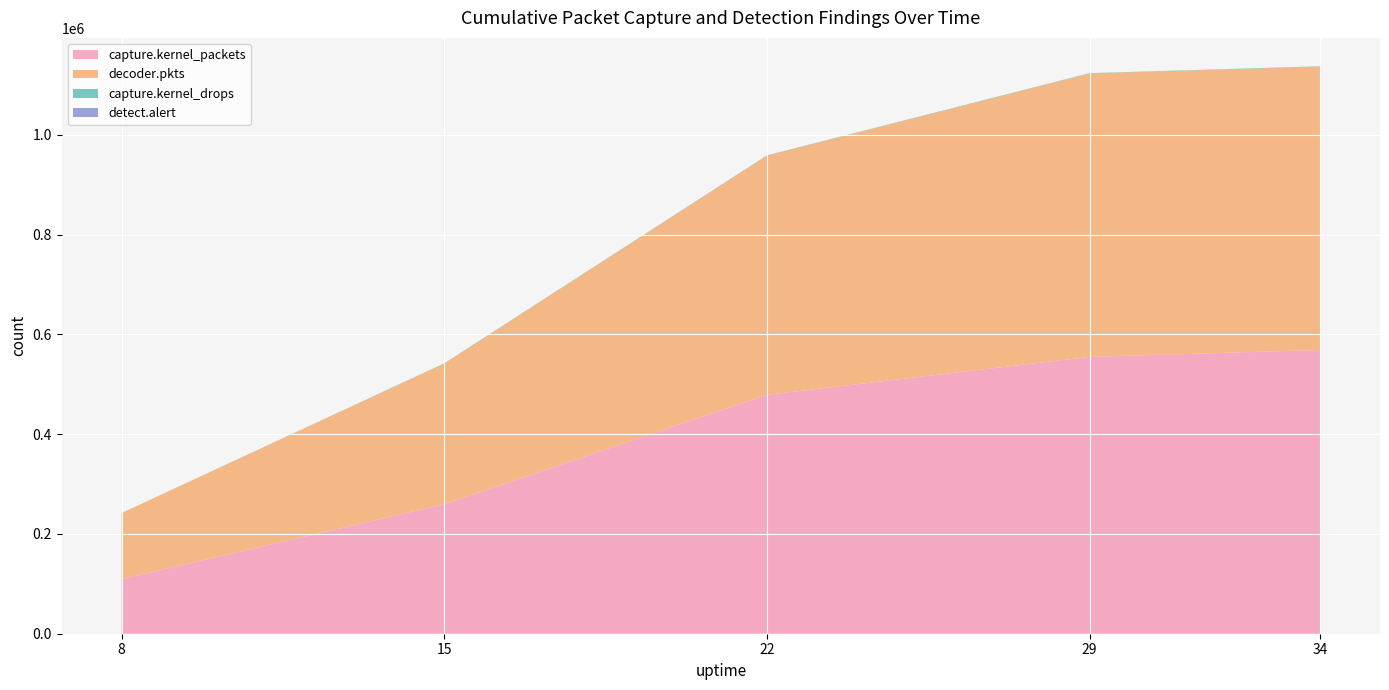

Reading left to right, what are all the values shown in this chart?

capture.kernel_packets: 109455	259596	478874	554984	568808
decoder.pkts: 132371	281922	479454	568123	568123
capture.kernel_drops: 169	552	685	685	685
detect.alert: 2	3	3	3	3